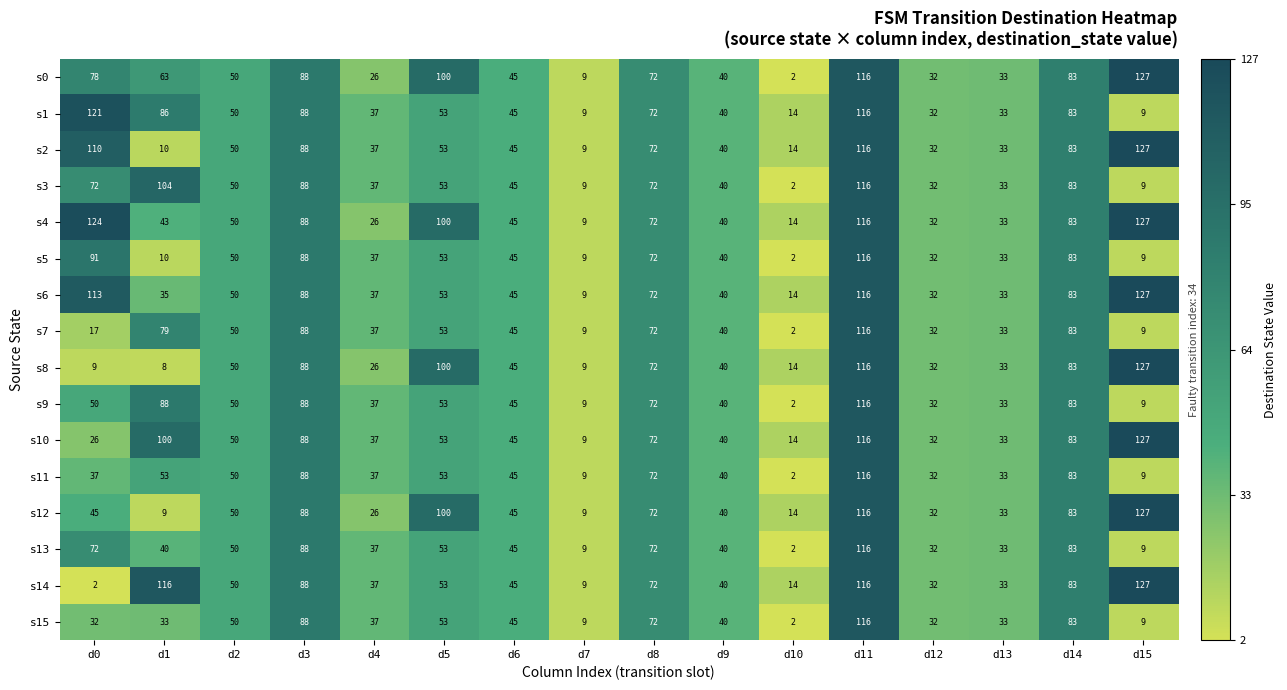

Read the s5 value at d7.

9